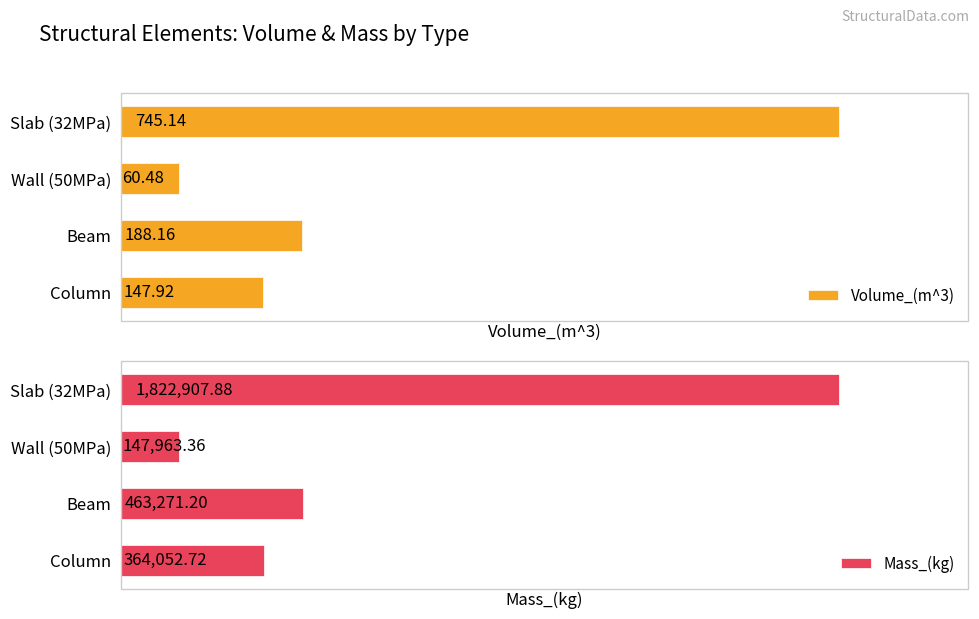

Rank the series at 1 from highest to lowest value.

Mass_(kg), Volume_(m^3)